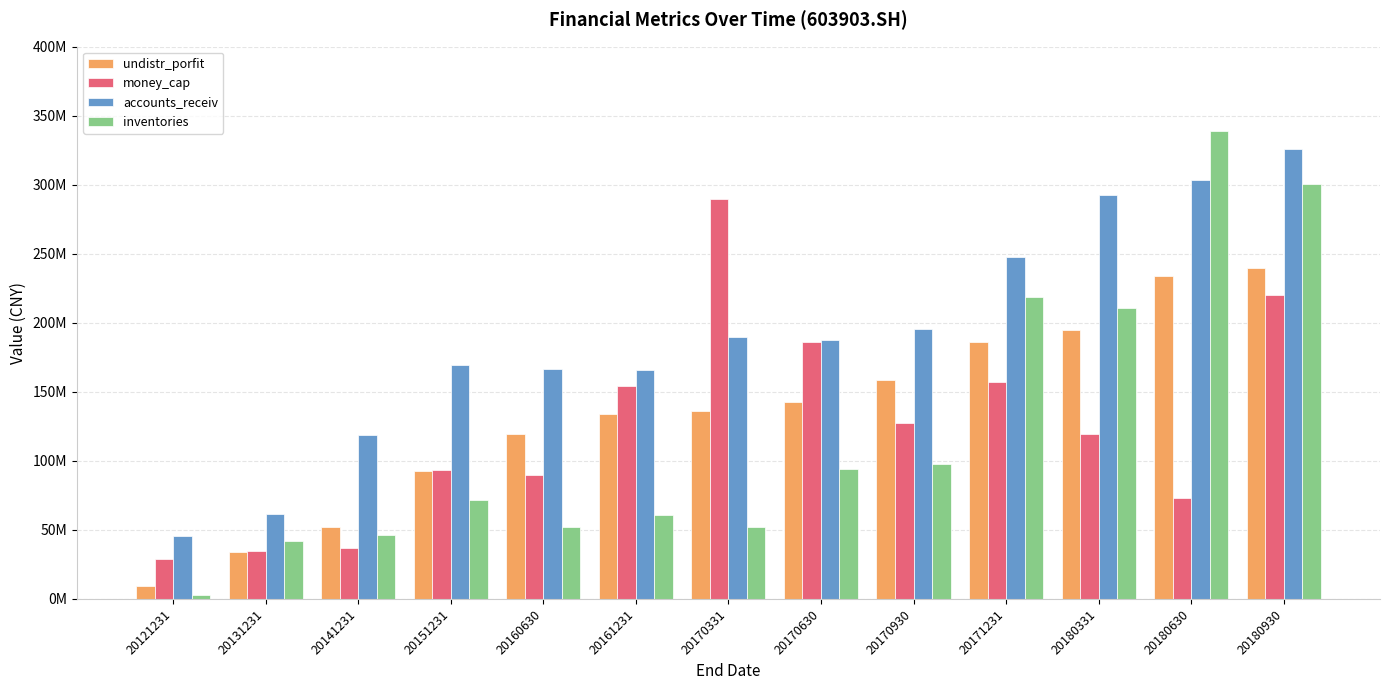

Read the inventories value at 20121231.

3101610.2